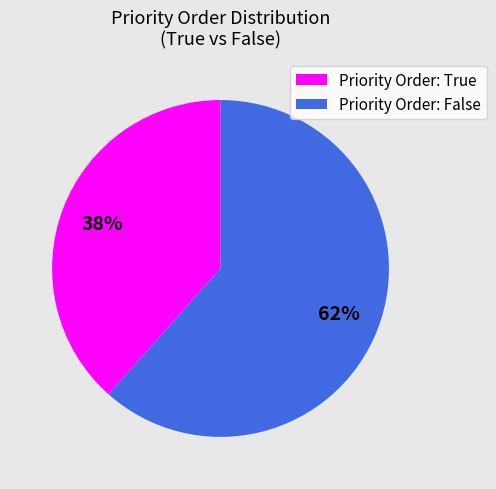

Is there a majority slice in this chart?

Yes